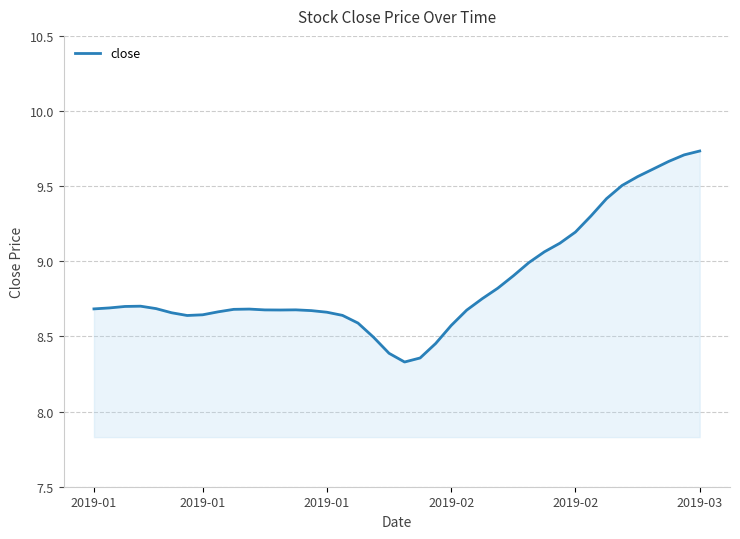

What is the maximum value shown in the chart?

9.7